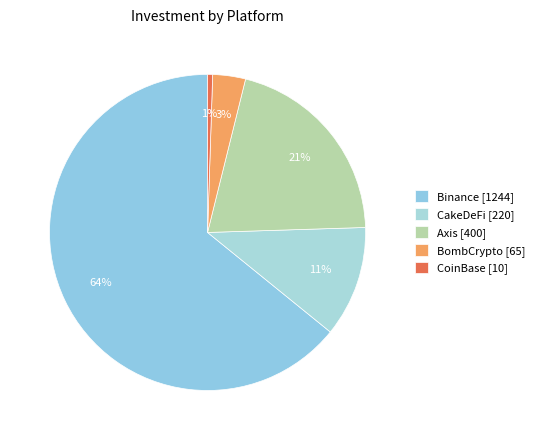

To the nearest percent, what percentage of the pie is Binance?

64%